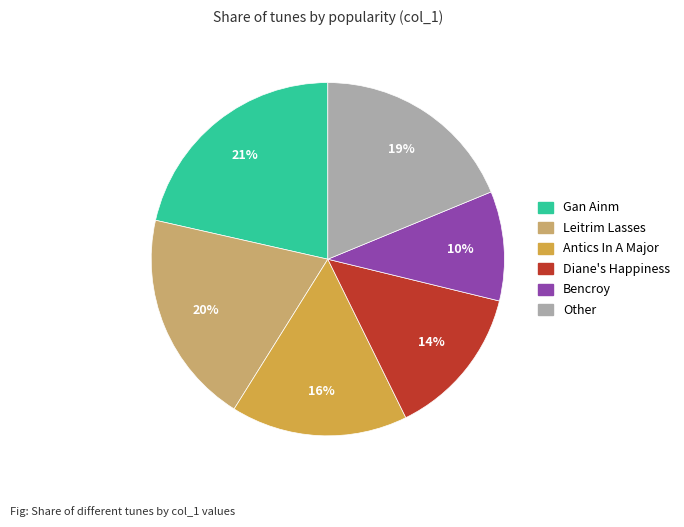

What percentage is the Leitrim Lasses slice, to the nearest percent?

20%